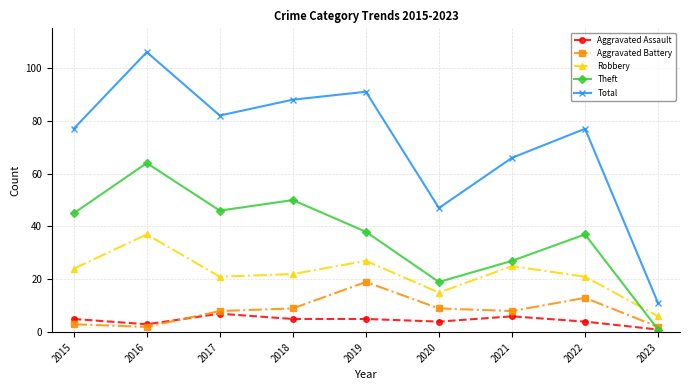

The value of Theft at 2019 is 38. True or false?

True